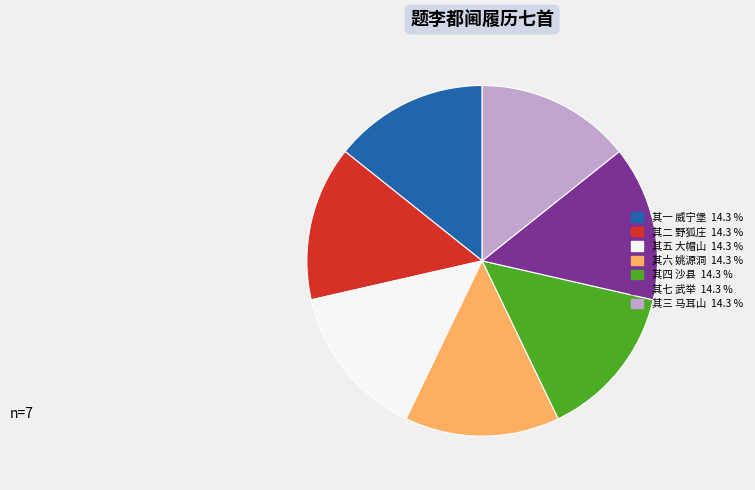

Is there any slice that represents more than half of the pie?

No